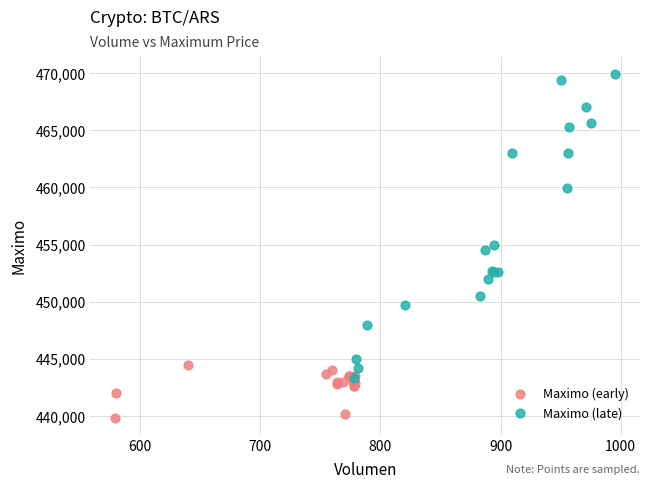

What are all the series names shown in the legend?

Maximo (early), Maximo (late)